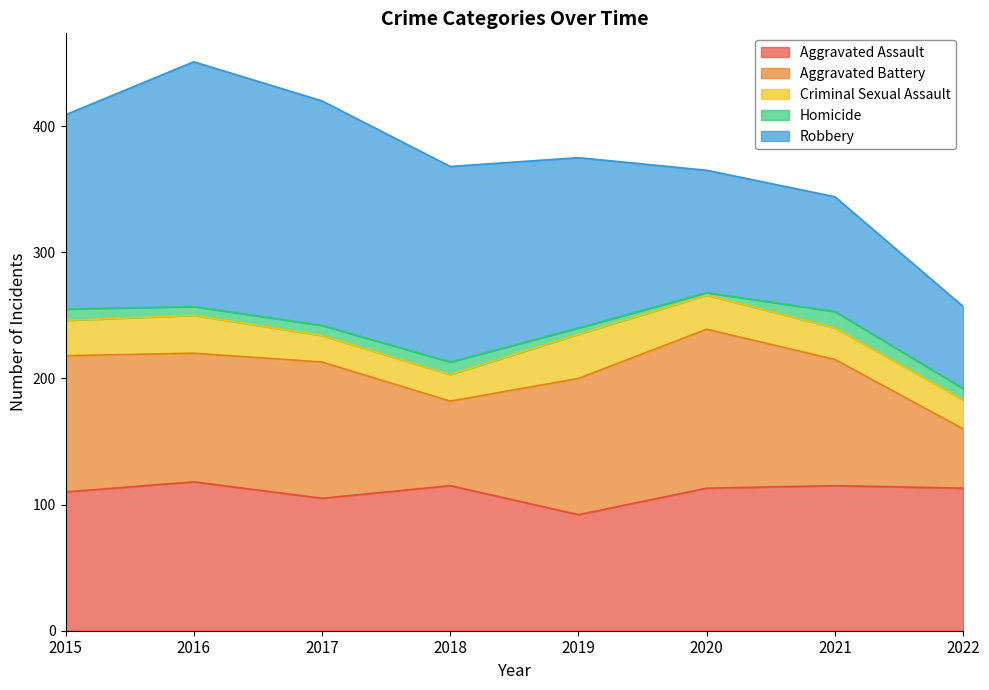

What is the value of the Aggravated Assault point at the 6th from the left?

113